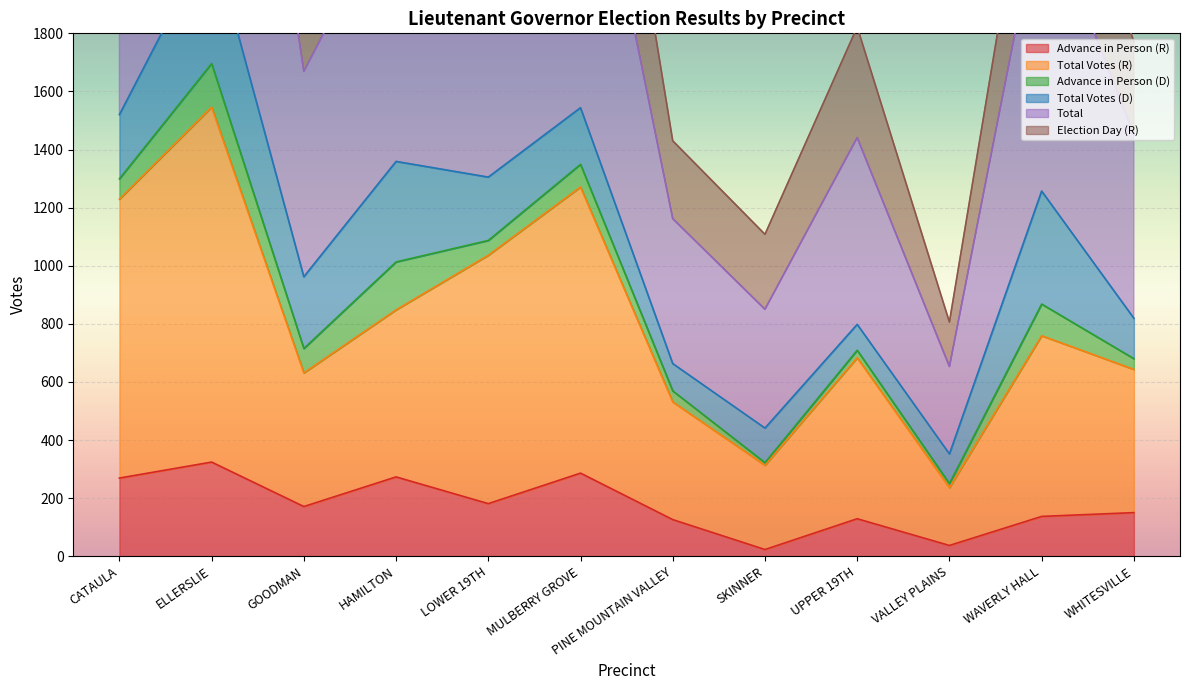

List the labels in order of Total Votes (R) value, smallest first.

VALLEY PLAINS, SKINNER, PINE MOUNTAIN VALLEY, GOODMAN, WHITESVILLE, UPPER 19TH, WAVERLY HALL, HAMILTON, LOWER 19TH, CATAULA, MULBERRY GROVE, ELLERSLIE